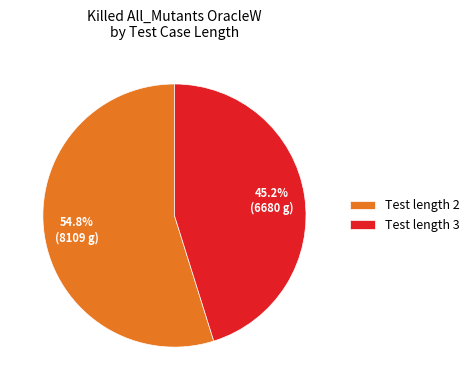

What is the smallest slice in the pie chart?

Test length 3